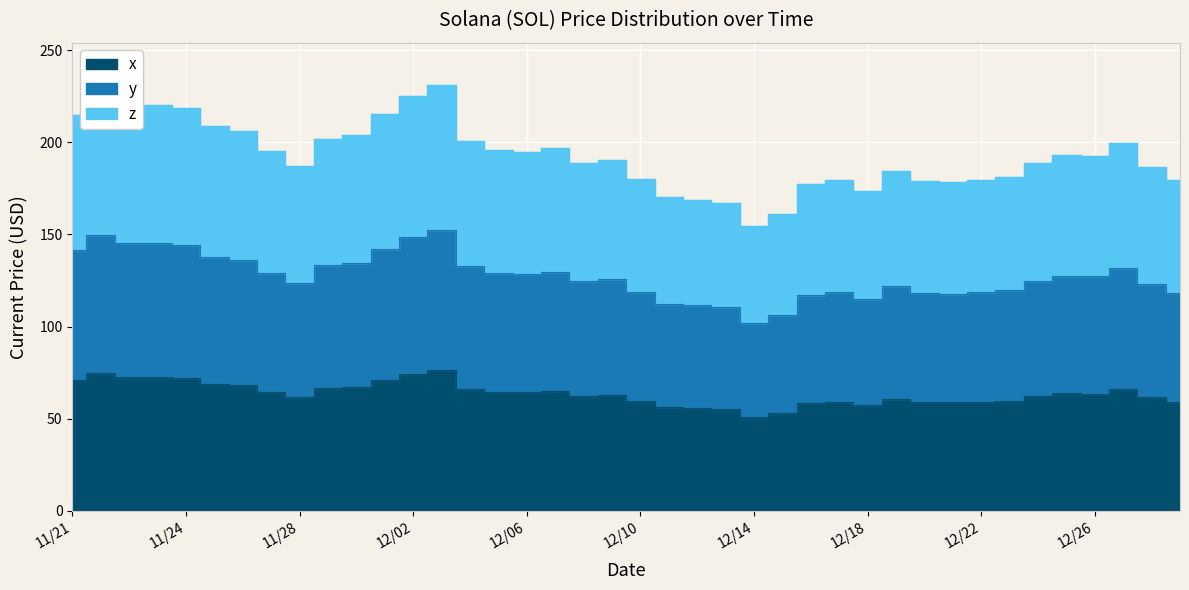

What is the value of the 22nd point from the left?

56.2